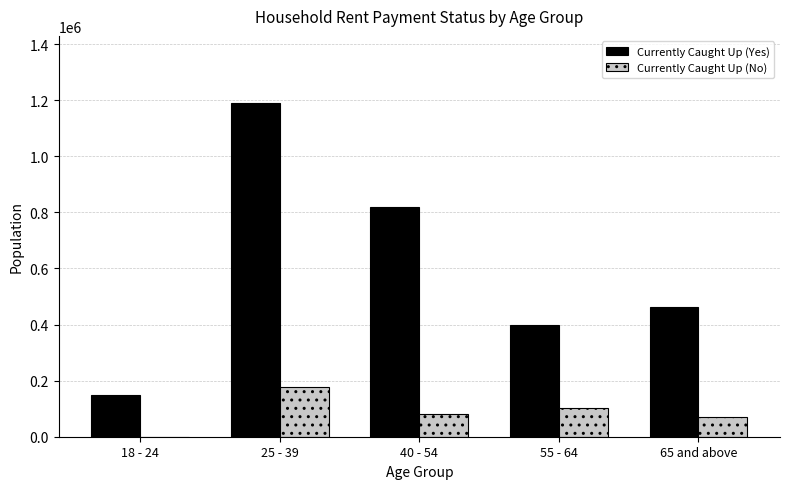

Is it true that Currently Caught Up (No) equals 0 at 18 - 24?

True